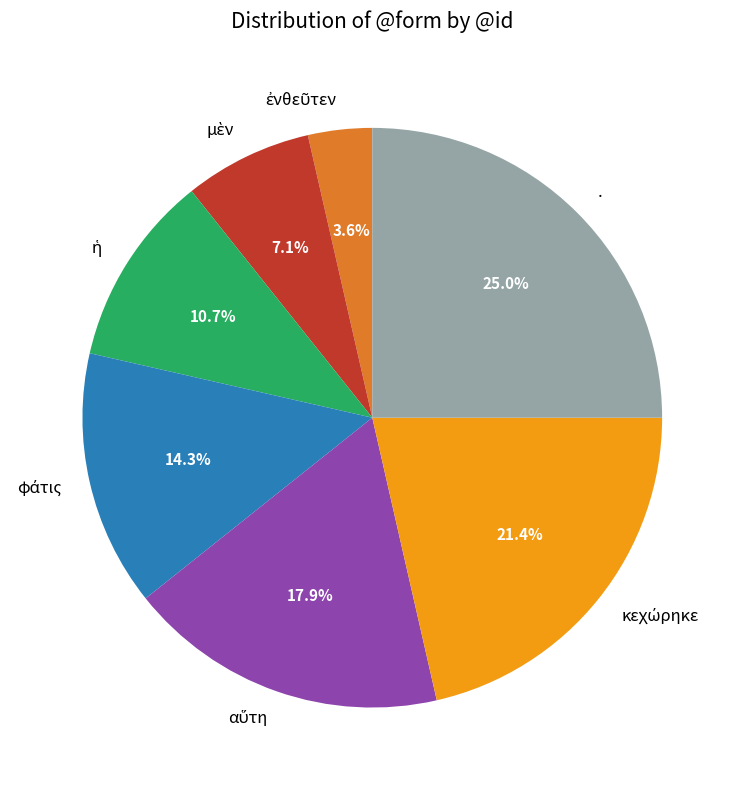

Is there a majority slice in this chart?

No